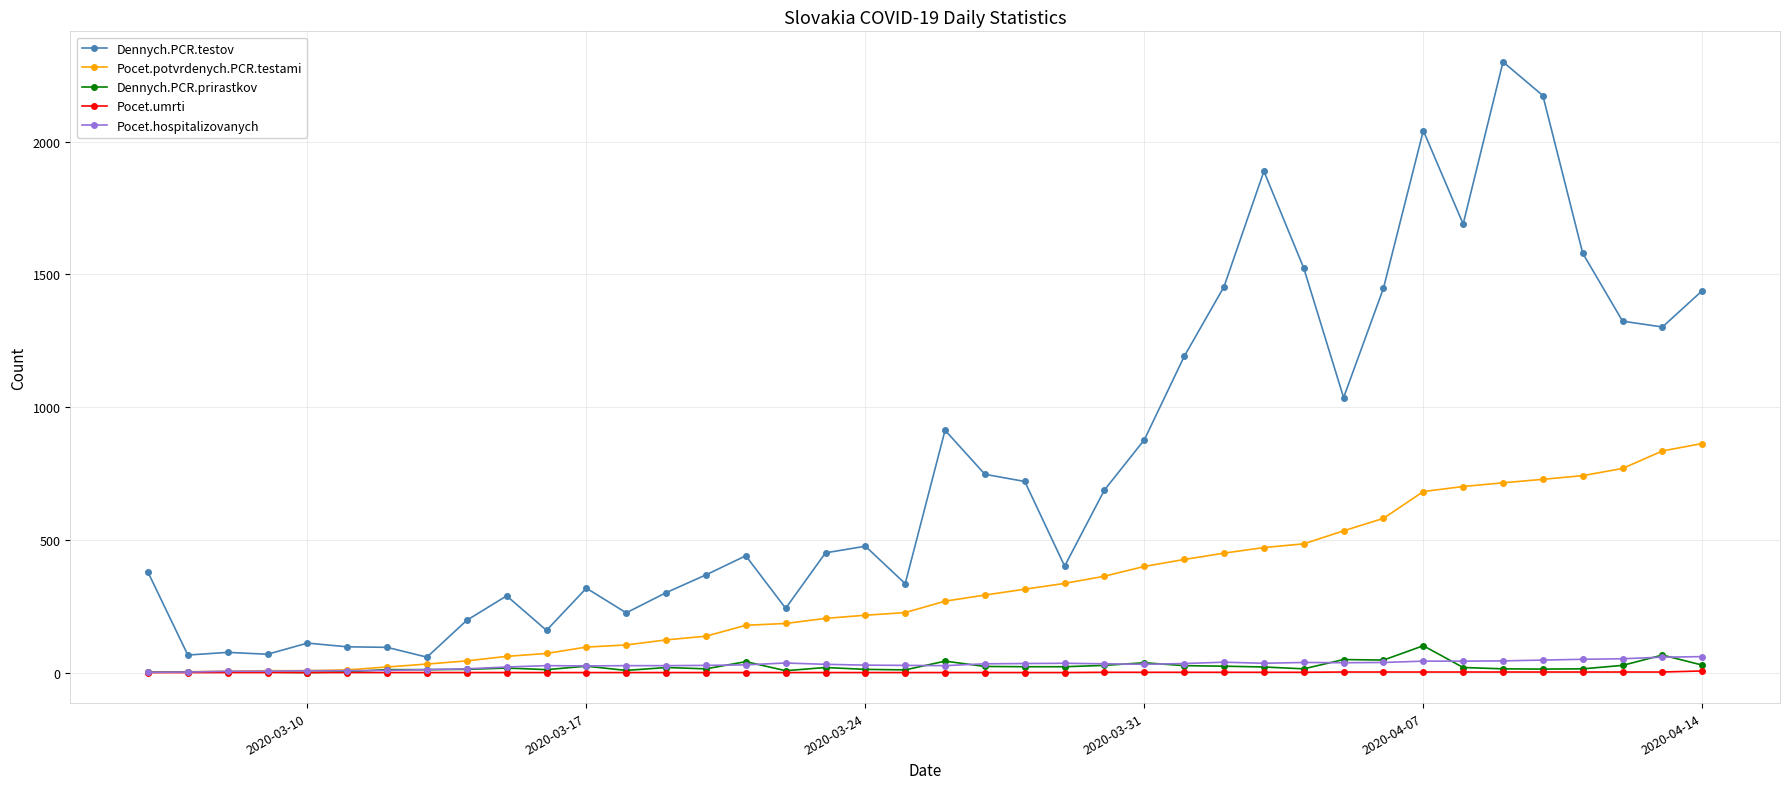

What is the maximum value shown in the chart?

2301